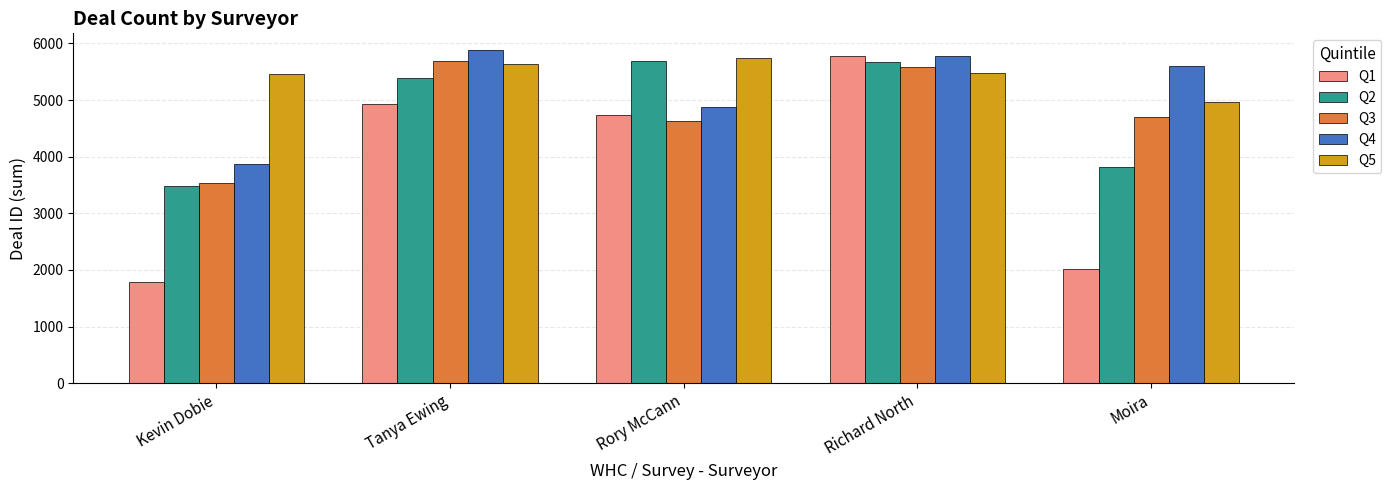

Which series has the largest total across all categories?

Q5